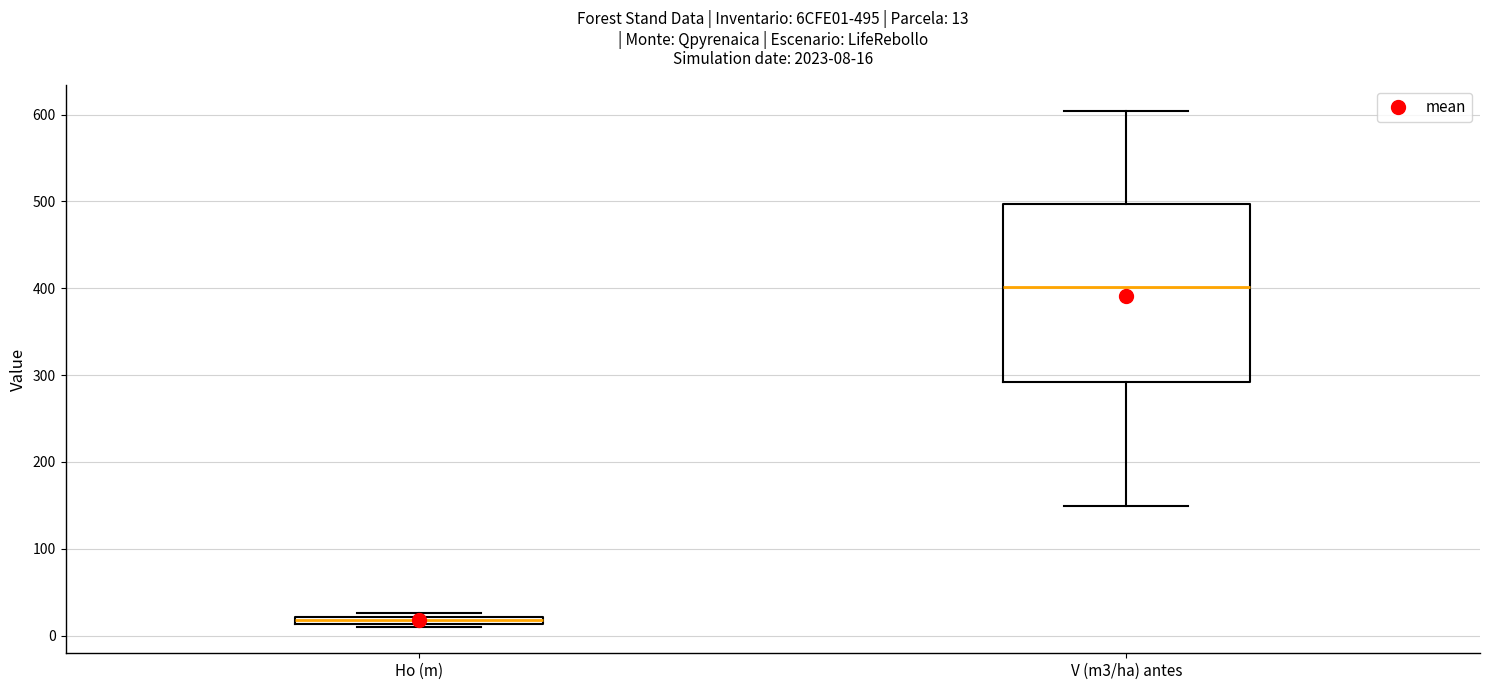

Which box is the tallest, from its lower edge to its upper edge?

V (m3/ha) antes